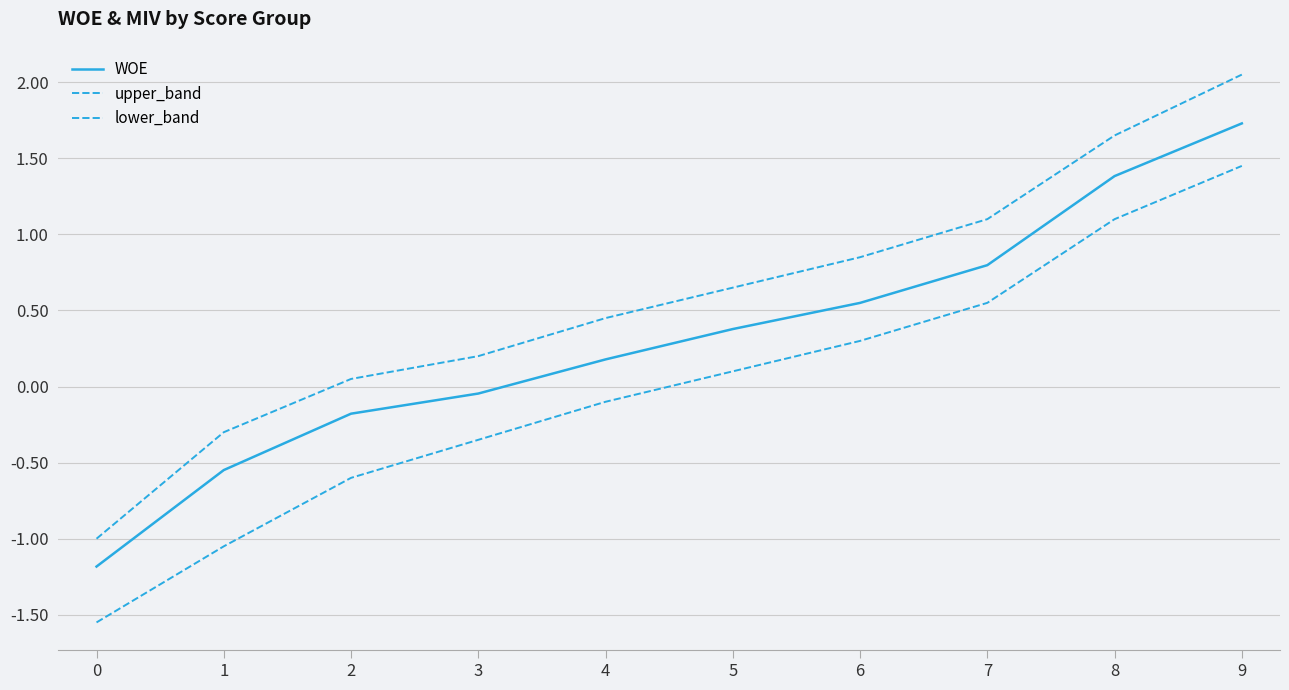

Between 0 and 1, which is larger?

1